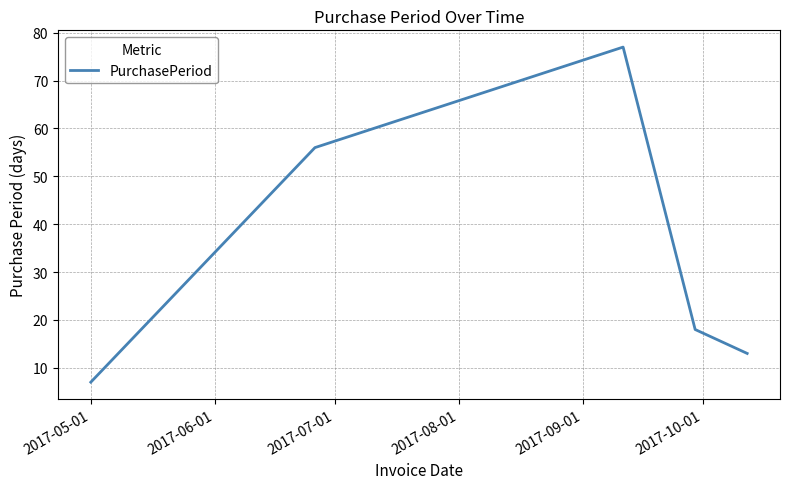

What is the sum of all values?

171